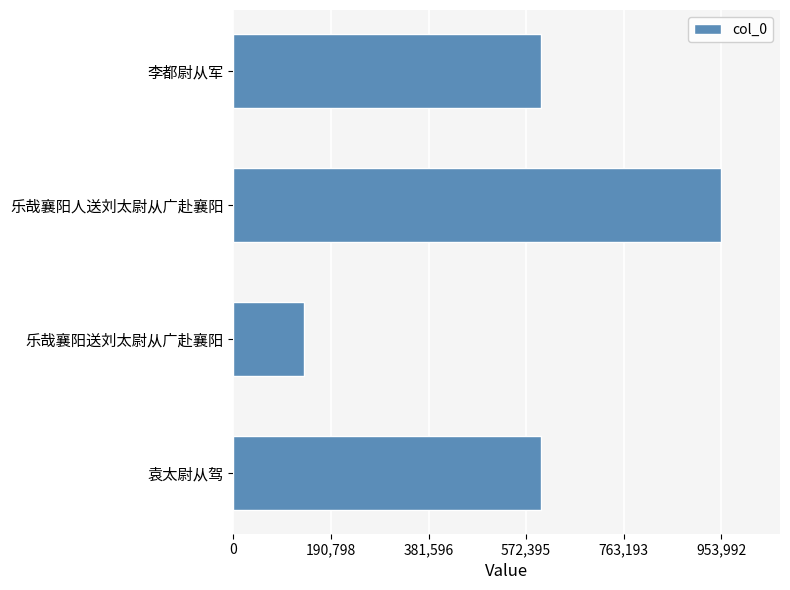

The chart shows a value of 206695 at 乐哉襄阳送刘太尉从广赴襄阳. True or false?

False